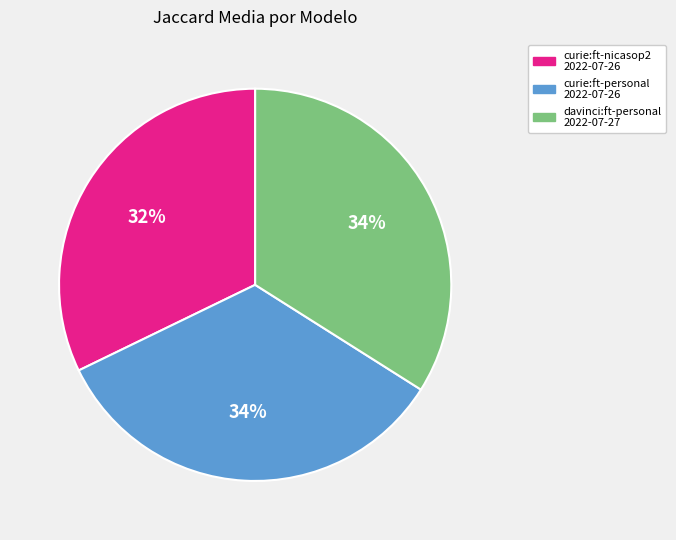

To the nearest percent, what is the average slice percentage?

33%